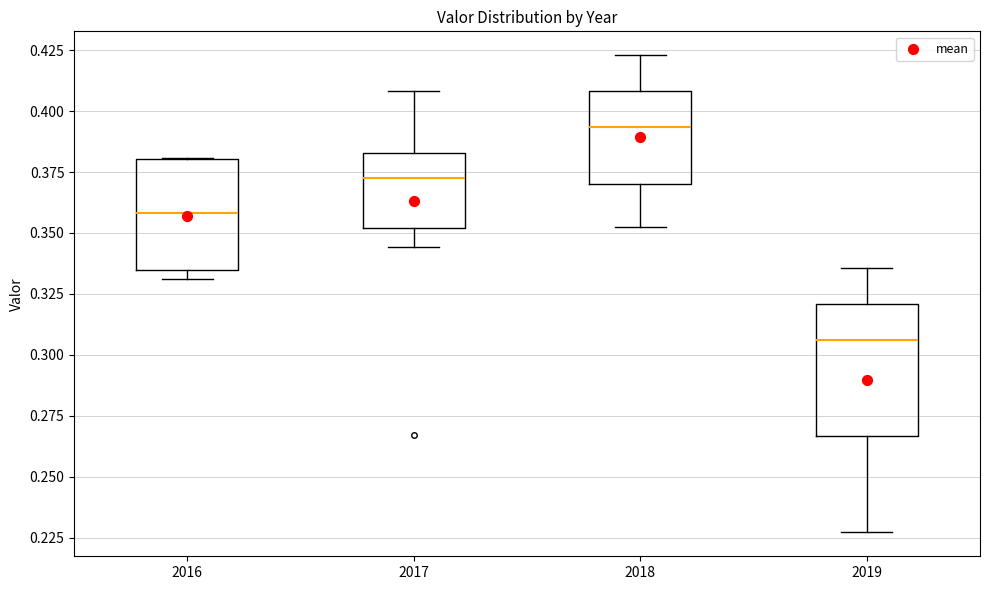

Which box's median line is the lowest?

2019